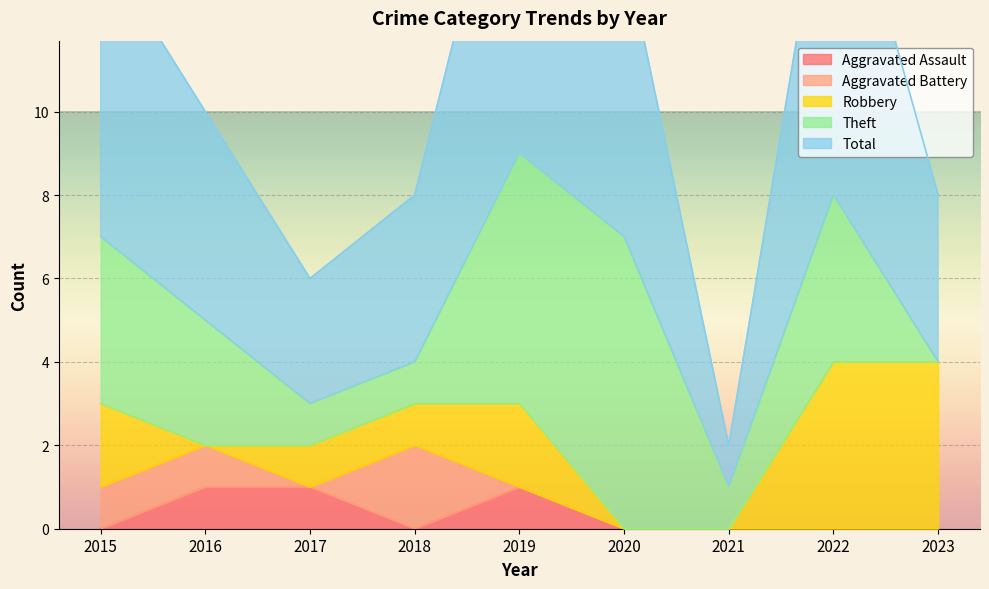

What is the difference between the maximum and minimum values in the Robbery series?

4